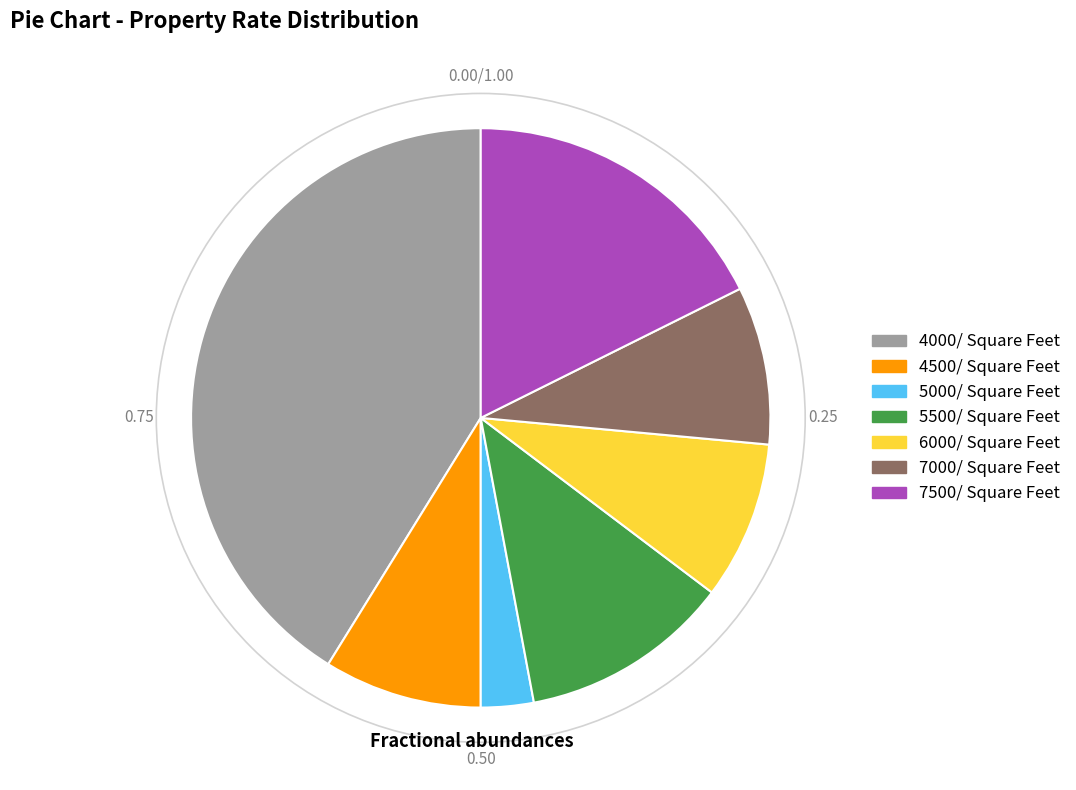

Does 5000/ Square Feet account for over 50% of the chart?

No